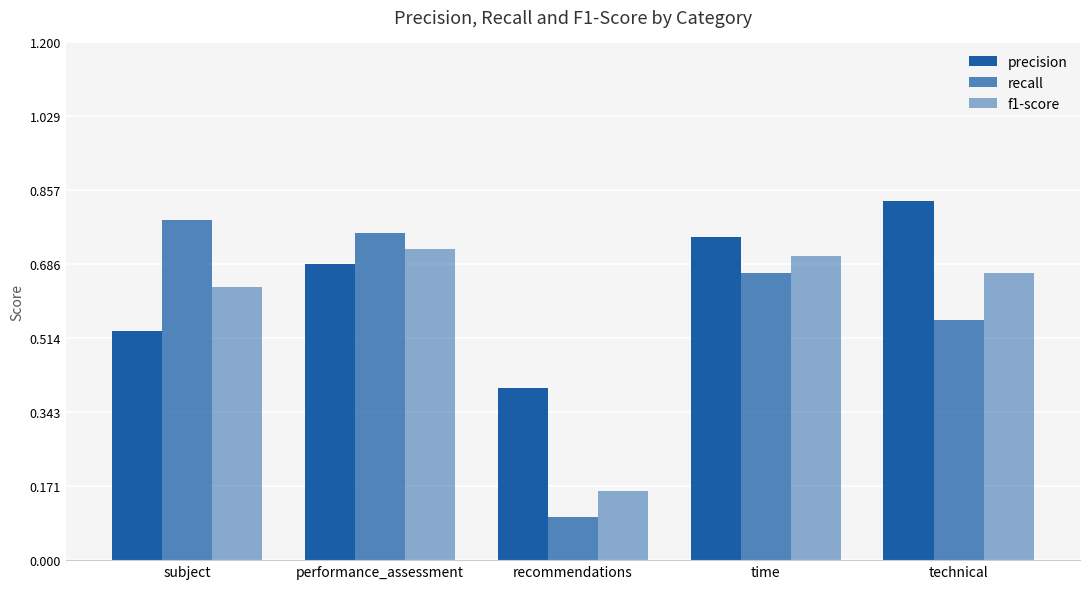

What is the approximate value of precision at subject?

0.5